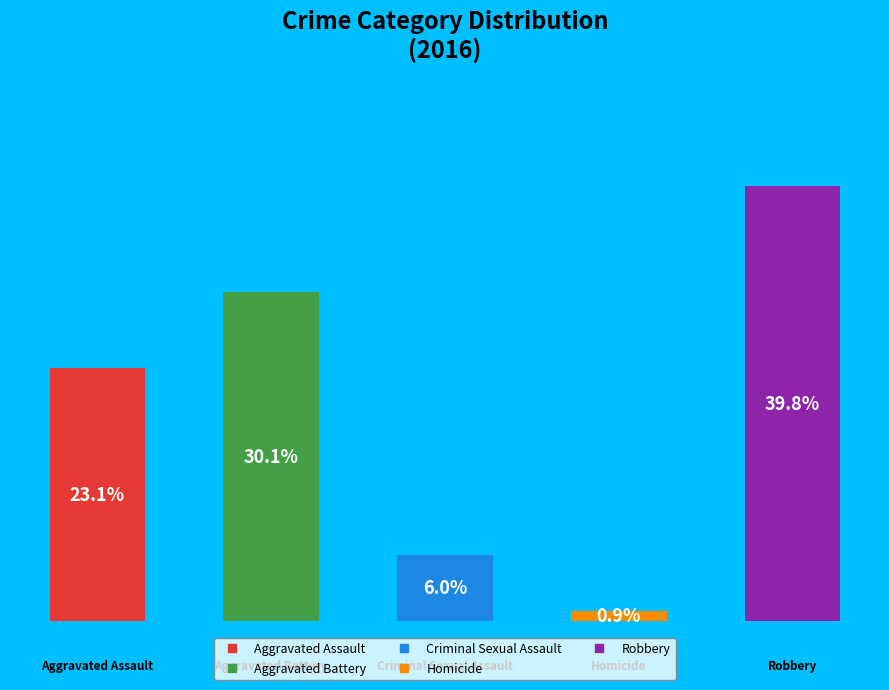

How many bars are there in total?

5